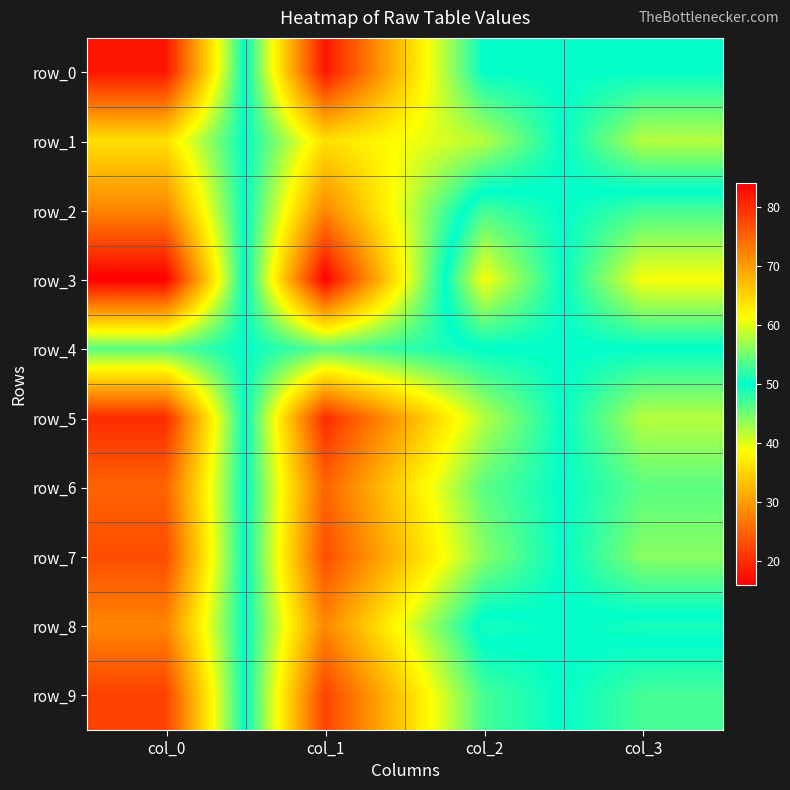

At col_3, list the series in order from largest to smallest.

row_1, row_5, row_7, row_6, row_9, row_0, row_4, row_8, row_2, row_3